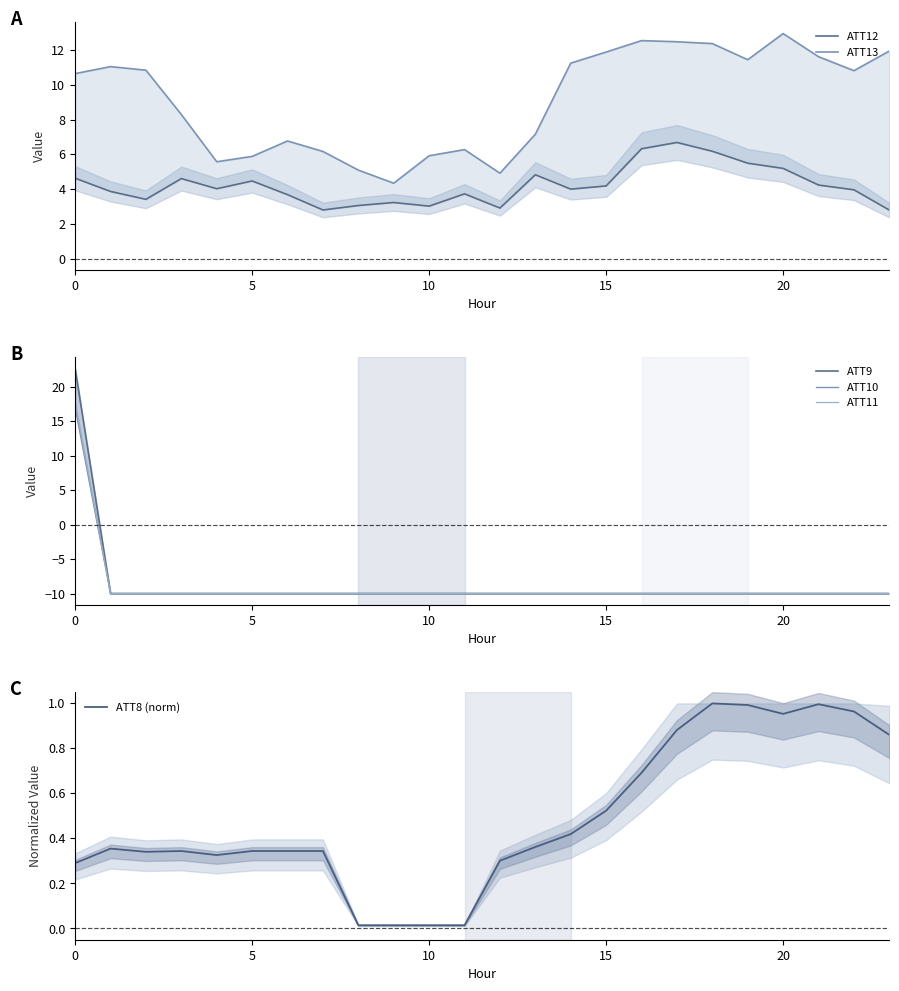

Is it true that ATT8 (norm) equals 0.2 at 0?

False